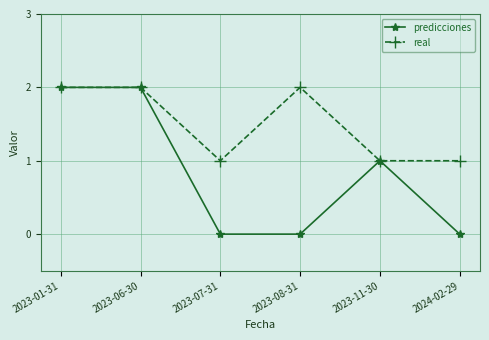

Is the value of predicciones at 2023-08-31 greater than the value of real at 2023-01-31?

No